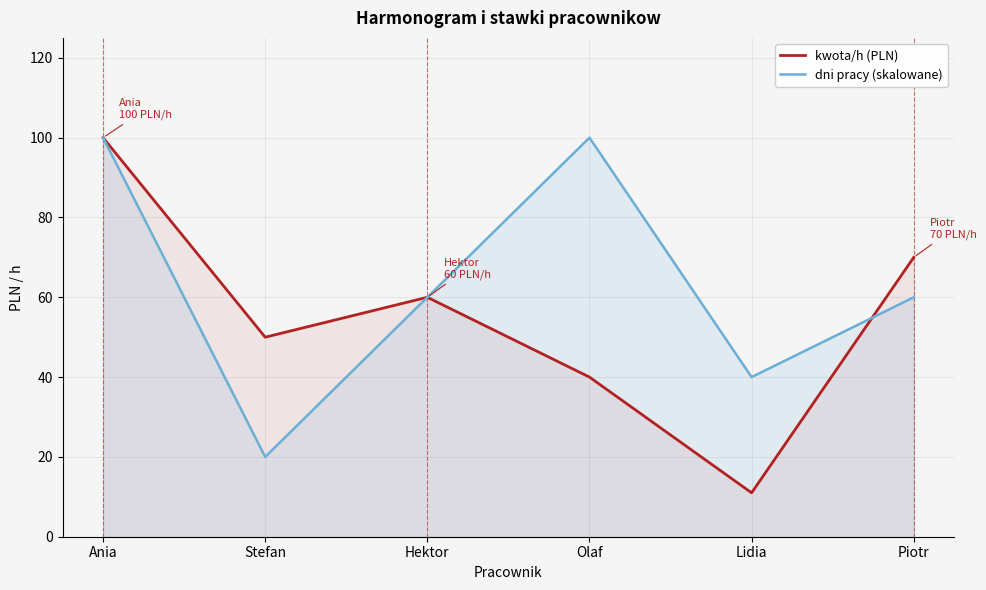

Reading right to left, extract all data points from this chart.

kwota/h (PLN): 70	11	40	60	50	100
dni pracy (skalowane): 60	40	100	60	20	100